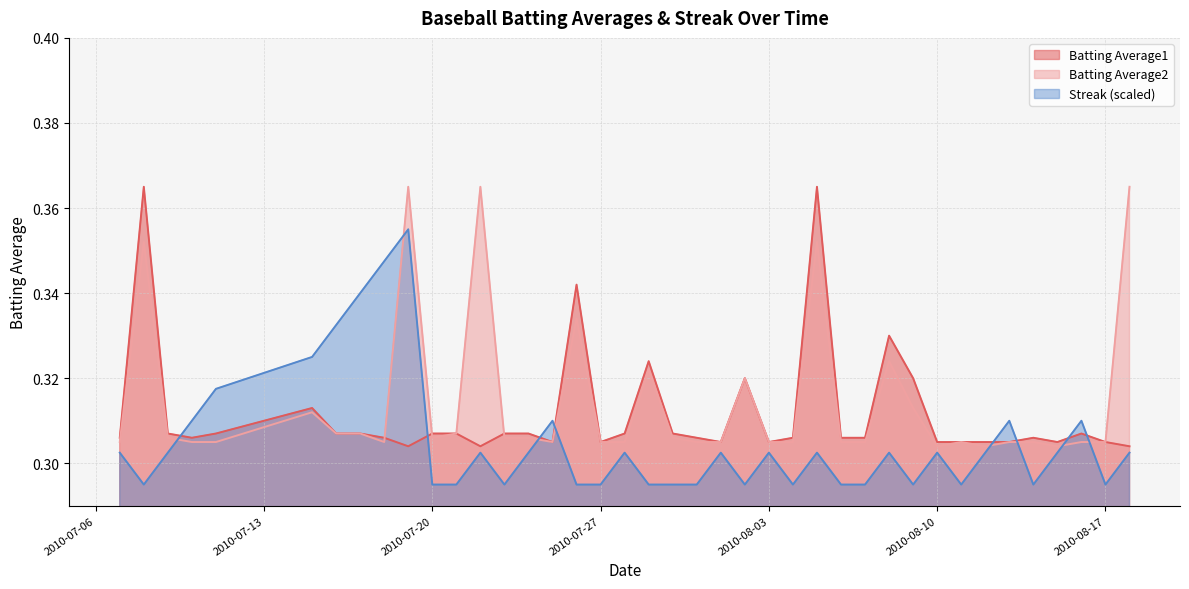

What is the maximum value for Batting Average2?

0.4